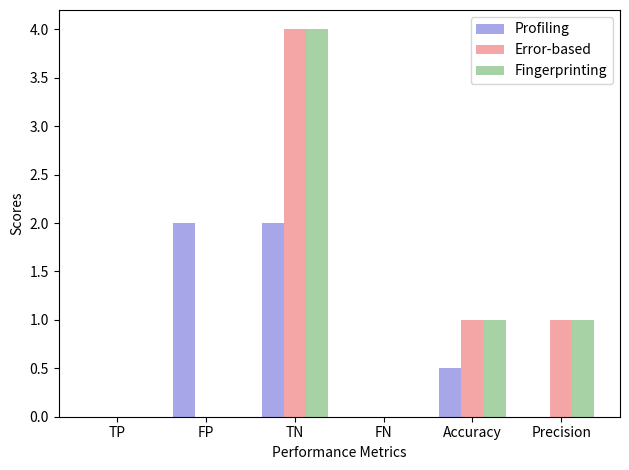

How many series are shown in this chart?

3